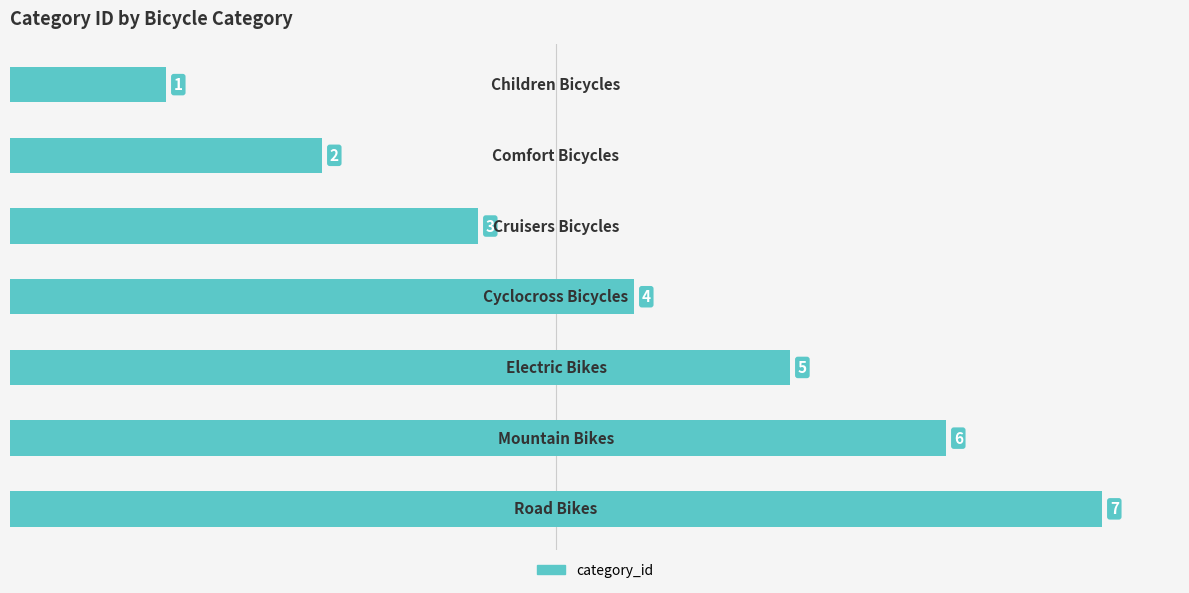

Count the values in the range 2 to 6.

5